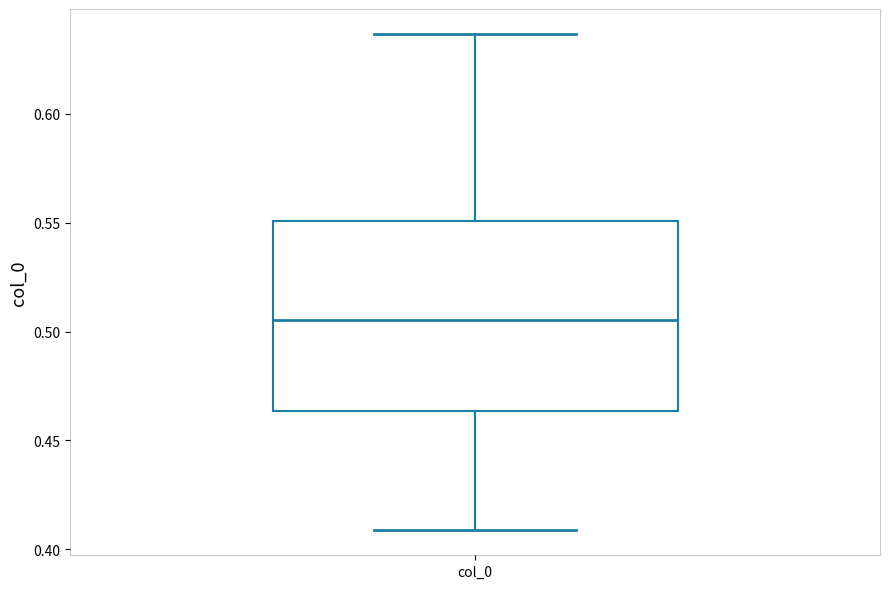

Read this box plot against the y-axis: the position of the median line, the range covered by the box, and the ends of both whiskers. The values are not printed on the chart, so give them approximately, as read against the axis.

median 0.505, box 0.465 to 0.550, whiskers 0.410 to 0.635